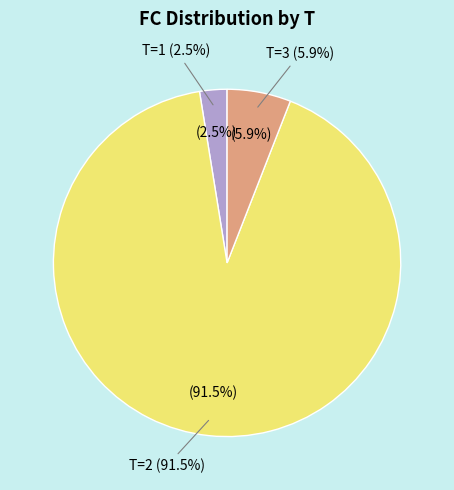

Is there any slice that represents more than half of the pie?

Yes